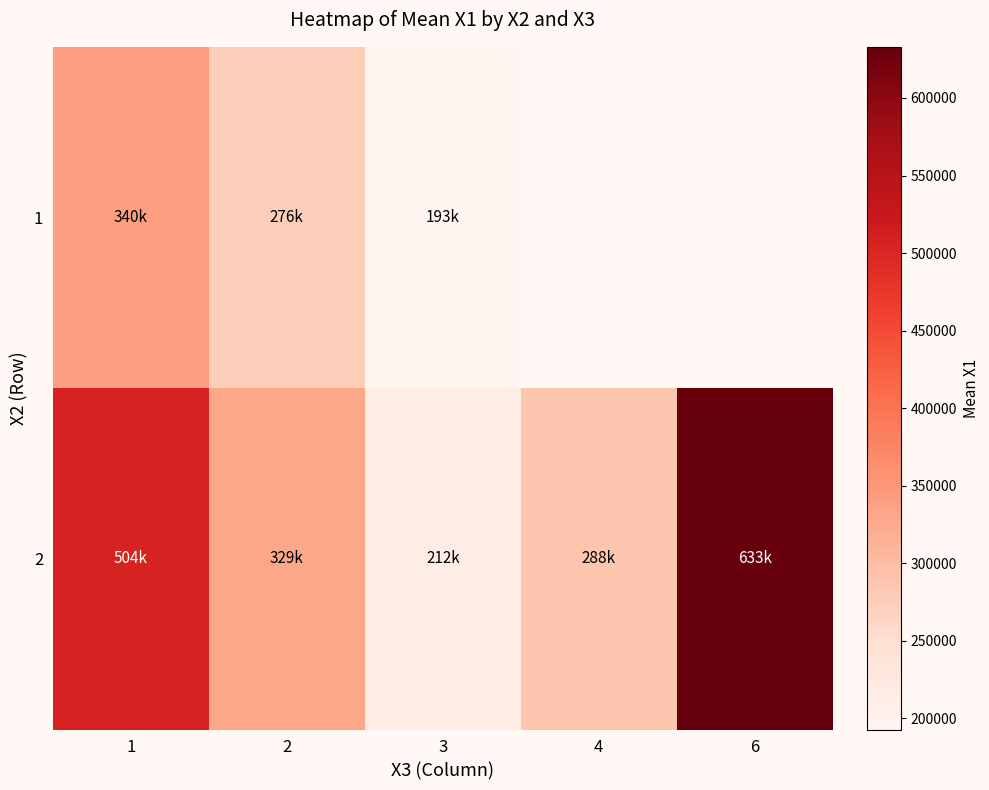

What is the smallest value displayed?

192819.9